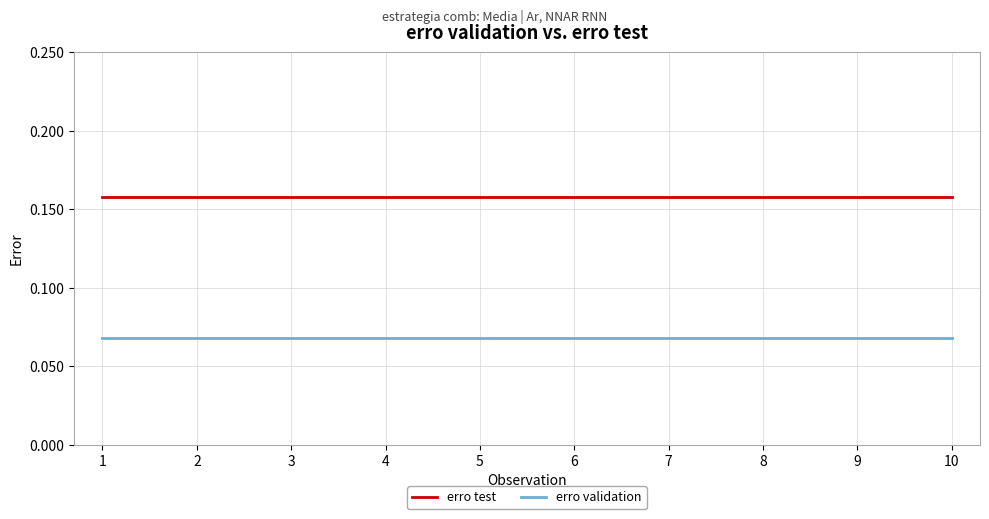

Which series has the largest total across all categories?

erro test